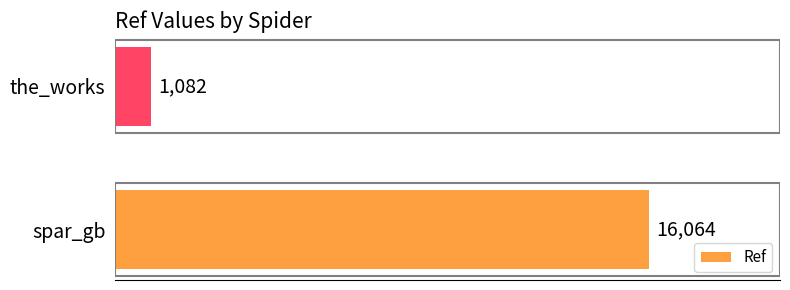

Rank the categories by value from lowest to highest.

the_works, spar_gb